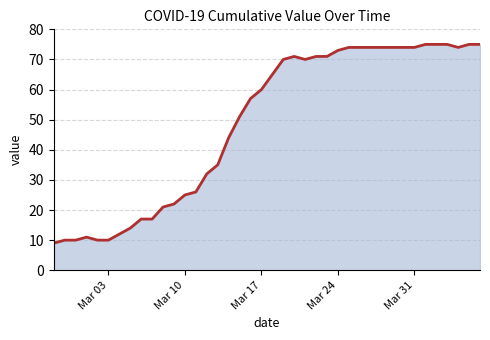

What is the smallest value displayed?

9